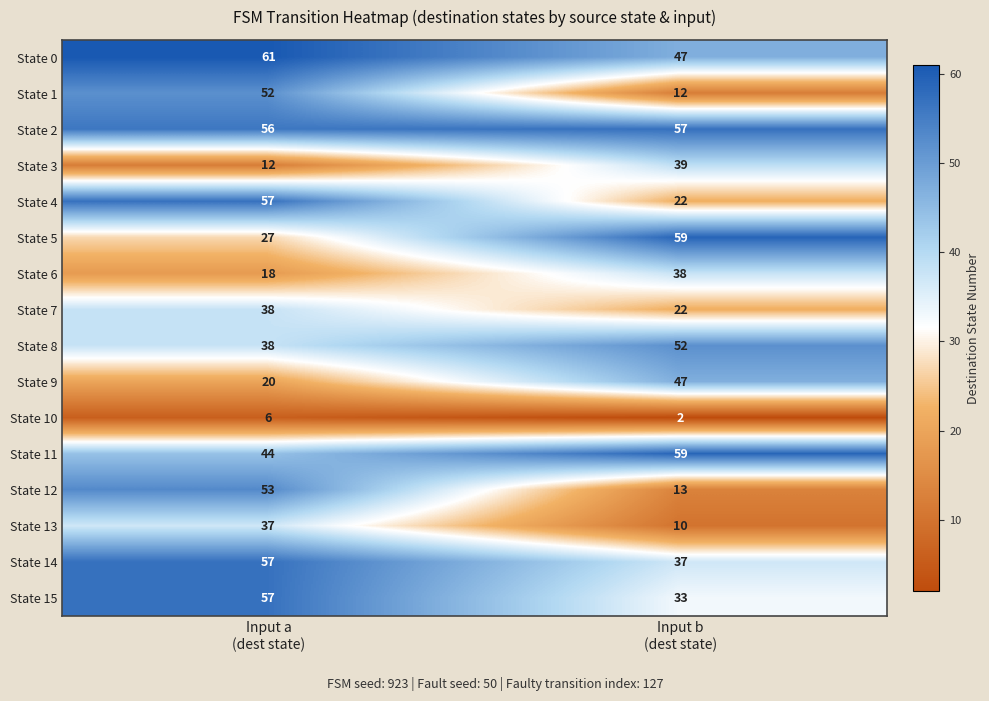

What is the sum of all State 10 values?

8